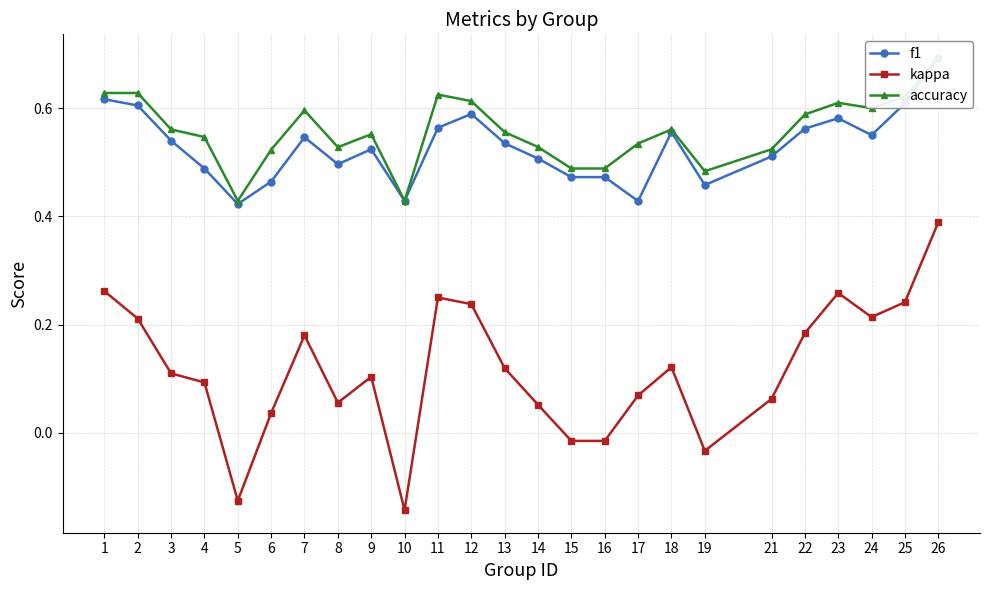

What are all the series names shown in the legend?

f1, kappa, accuracy